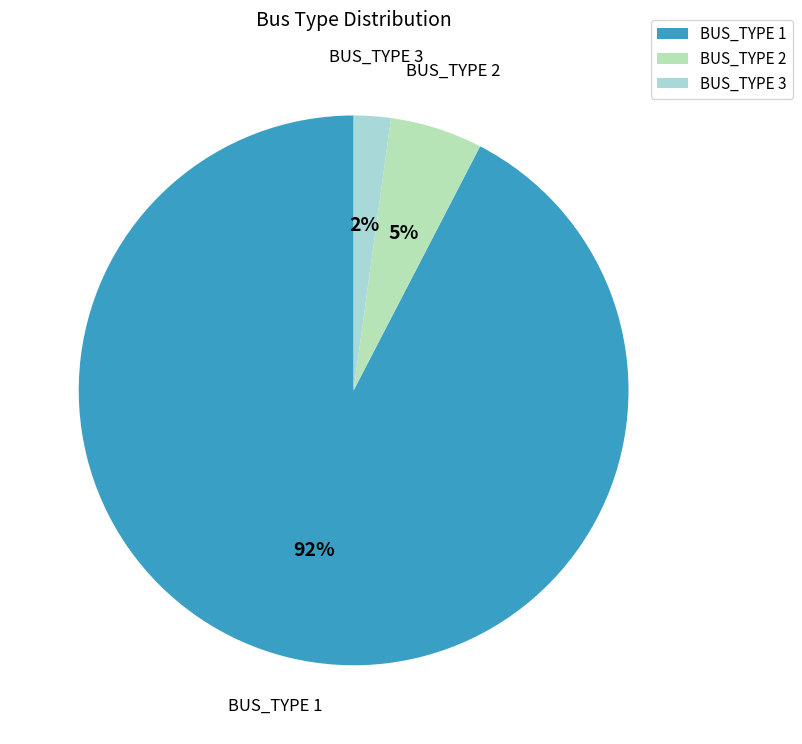

Is the sum of BUS_TYPE 1 and BUS_TYPE 2 greater than half?

Yes